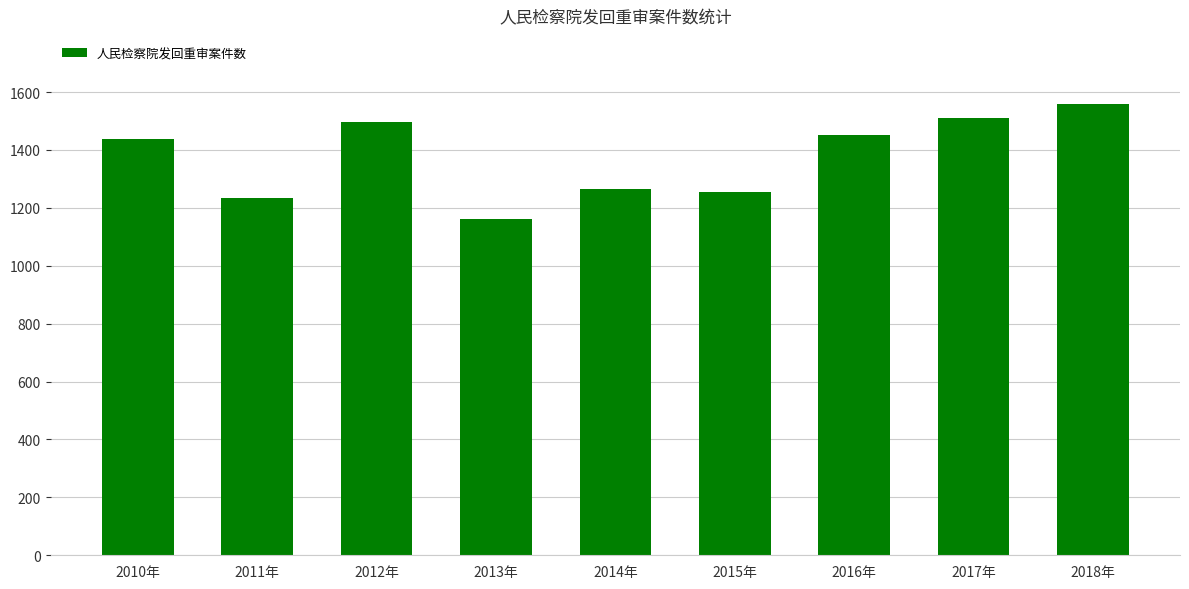

What is the value of the 6th bar from the left?

1255